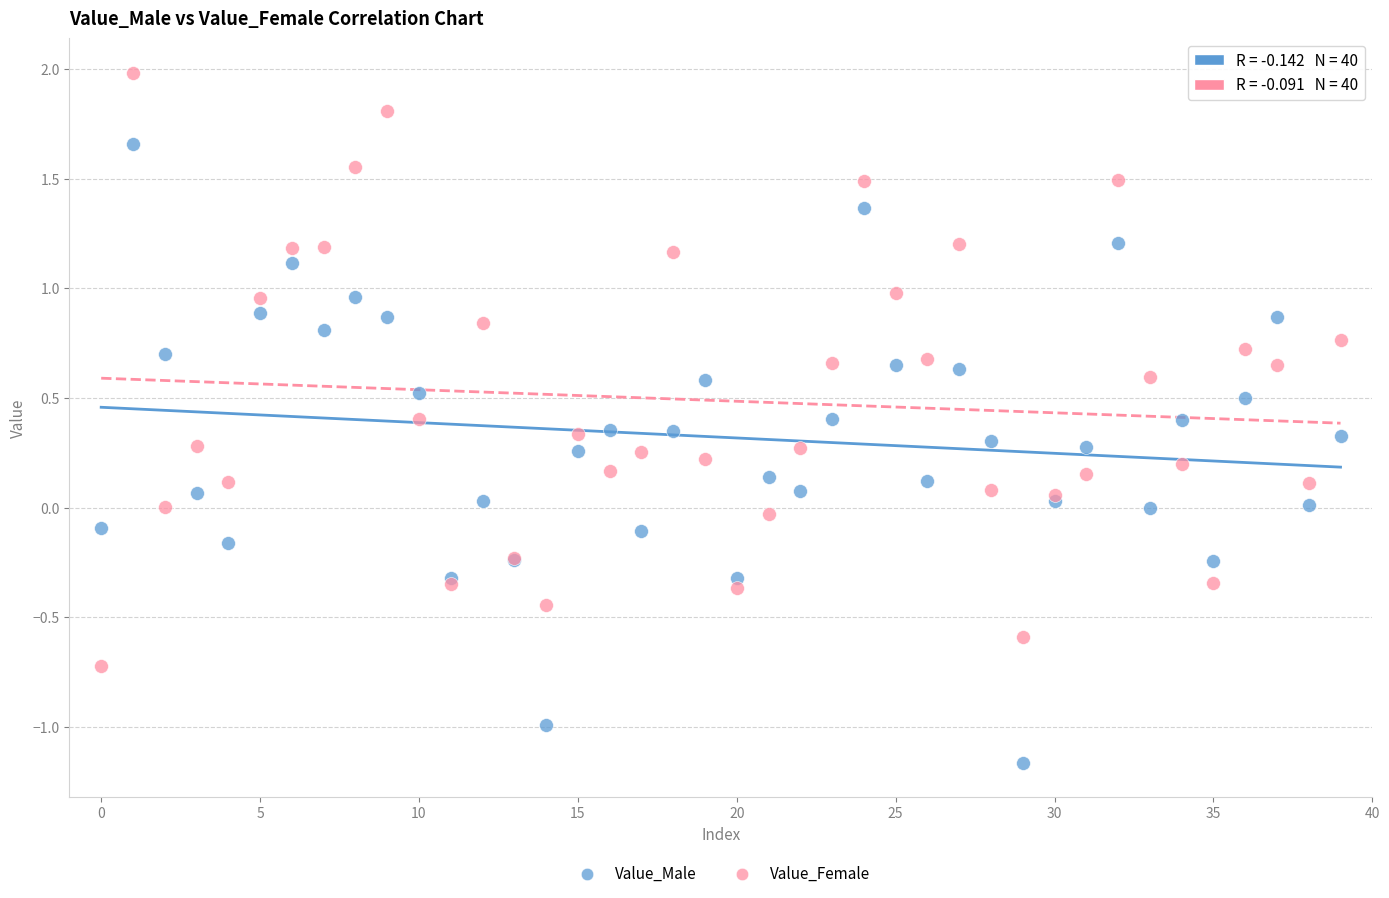

Which series contains the lowest Y value?

Value_Male